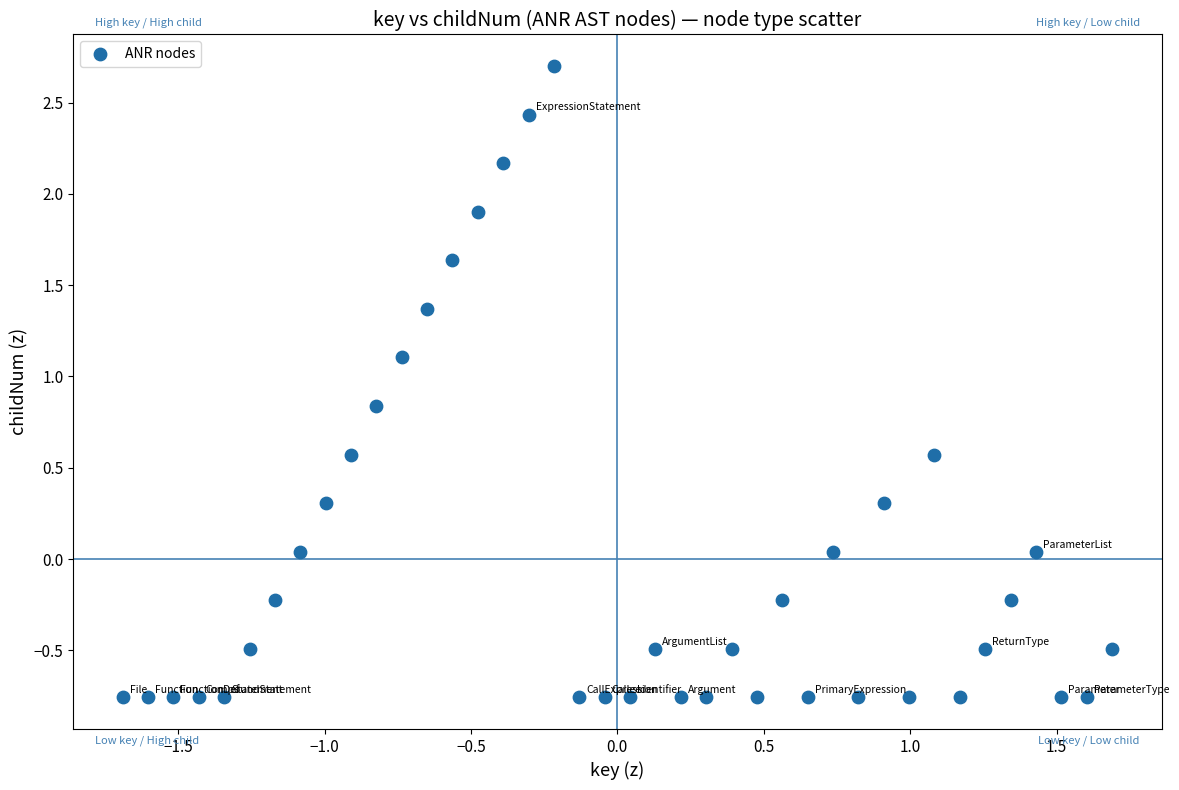

What is the range of Y values (max minus min)?

3.5